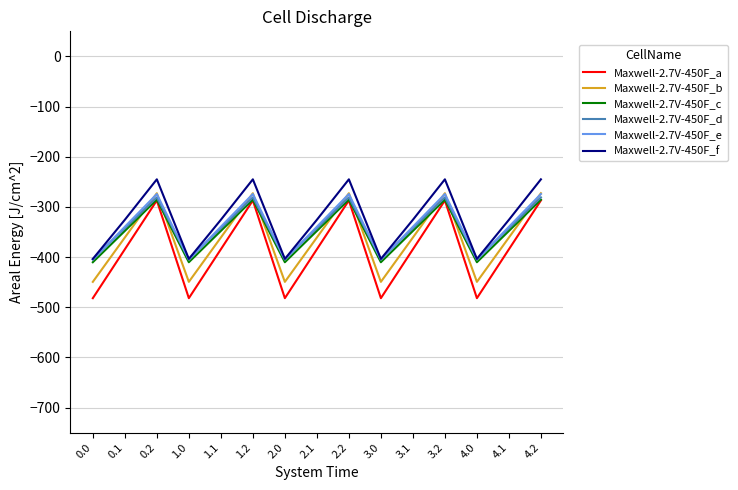

Is it true that Maxwell-2.7V-450F_f equals -325.7 at 4.1?

True